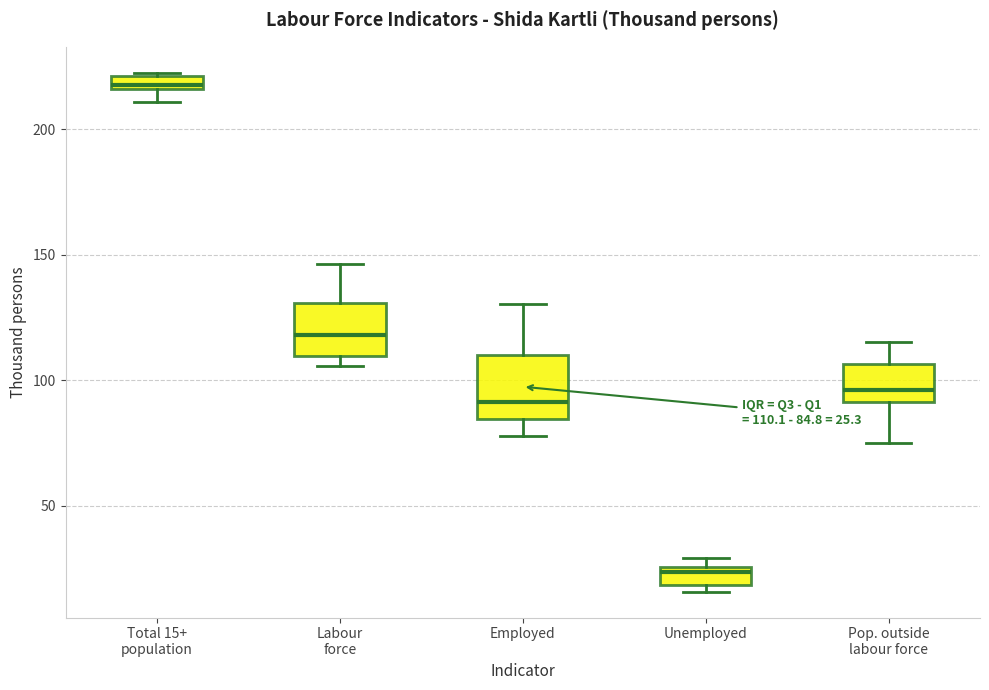

Which box has the highest median line?

Total 15+ population